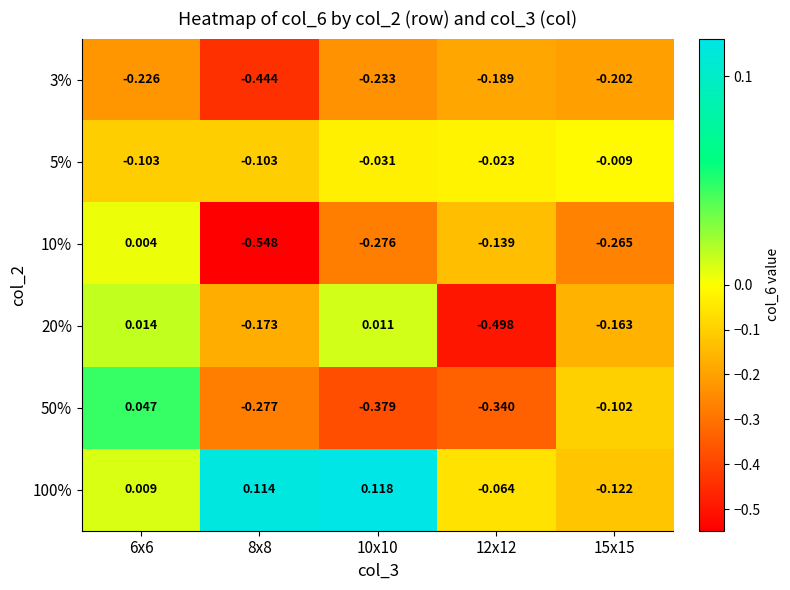

Is the value of 20% at 6x6 greater than the value of 50% at 10x10?

Yes